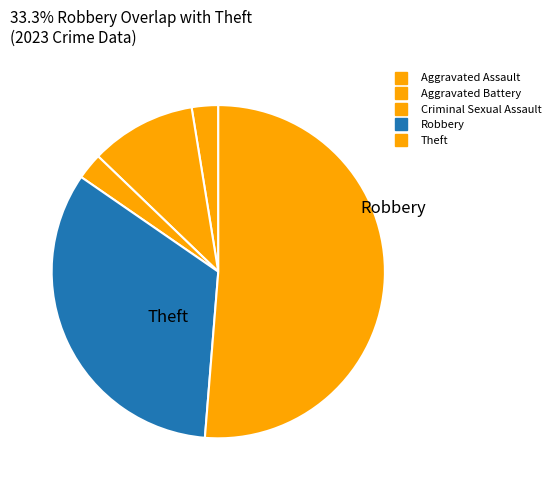

Count the number of slices in the pie.

5